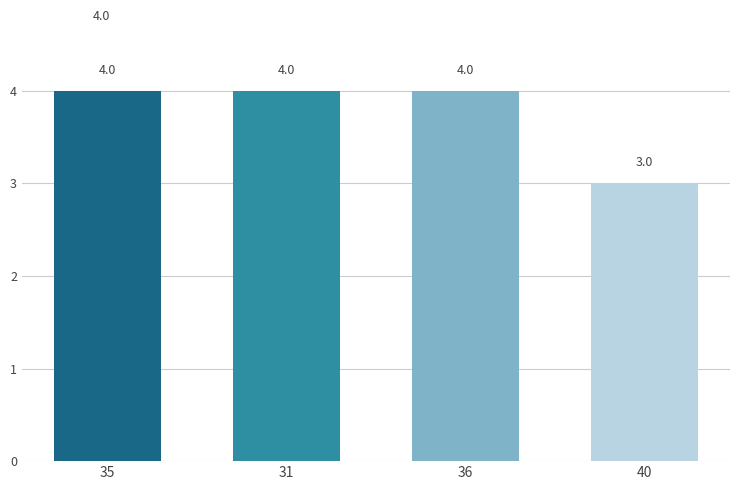

Count the number of data series in this chart.

1